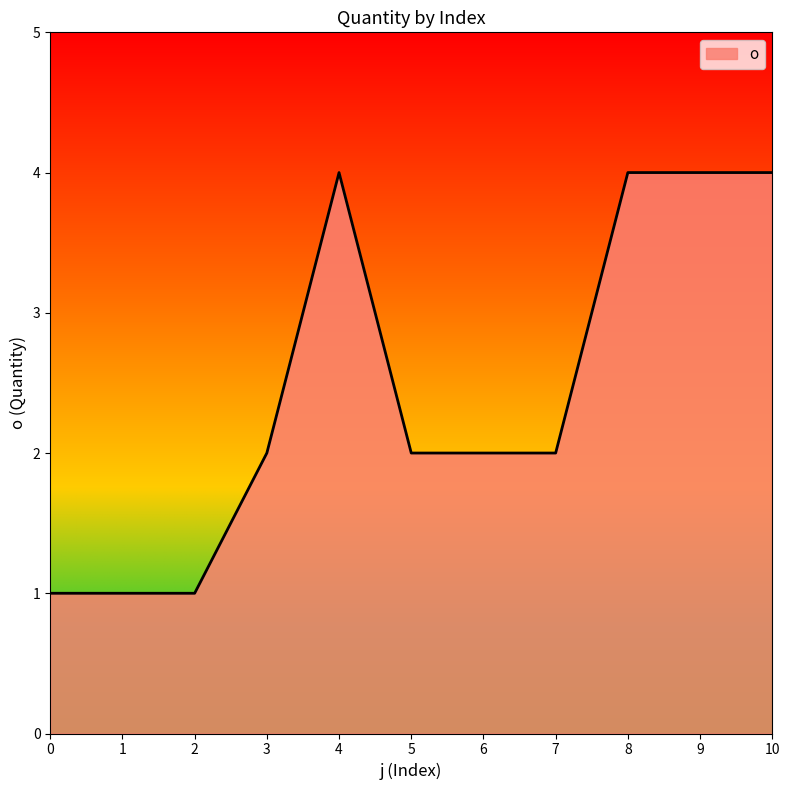

True or false: there are more than 0 points higher than both neighbors.

True